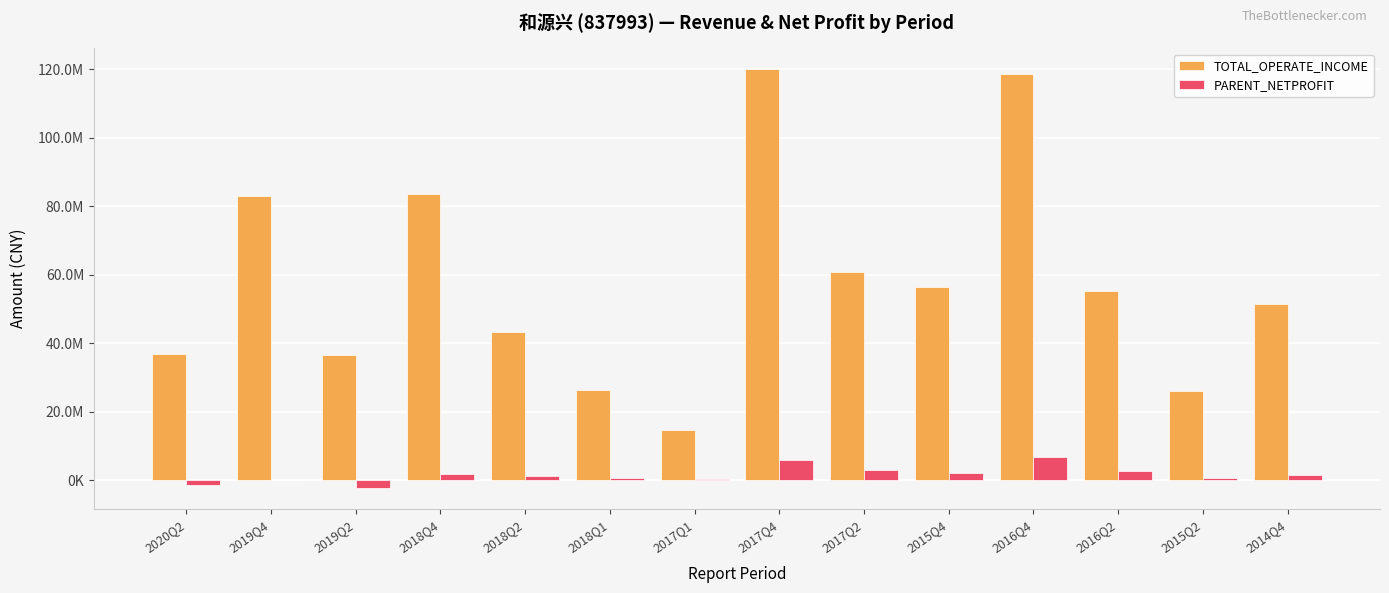

Are the bars grouped side by side (vs. stacked)?

Yes